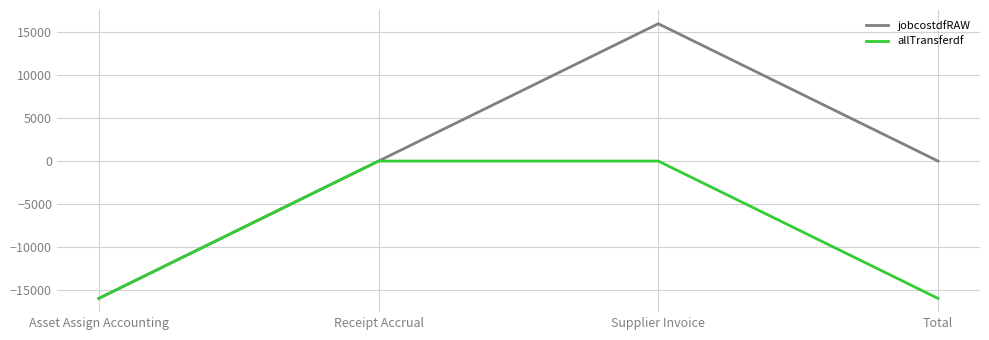

Is it true that allTransferdf equals -16005.0 at Total?

True